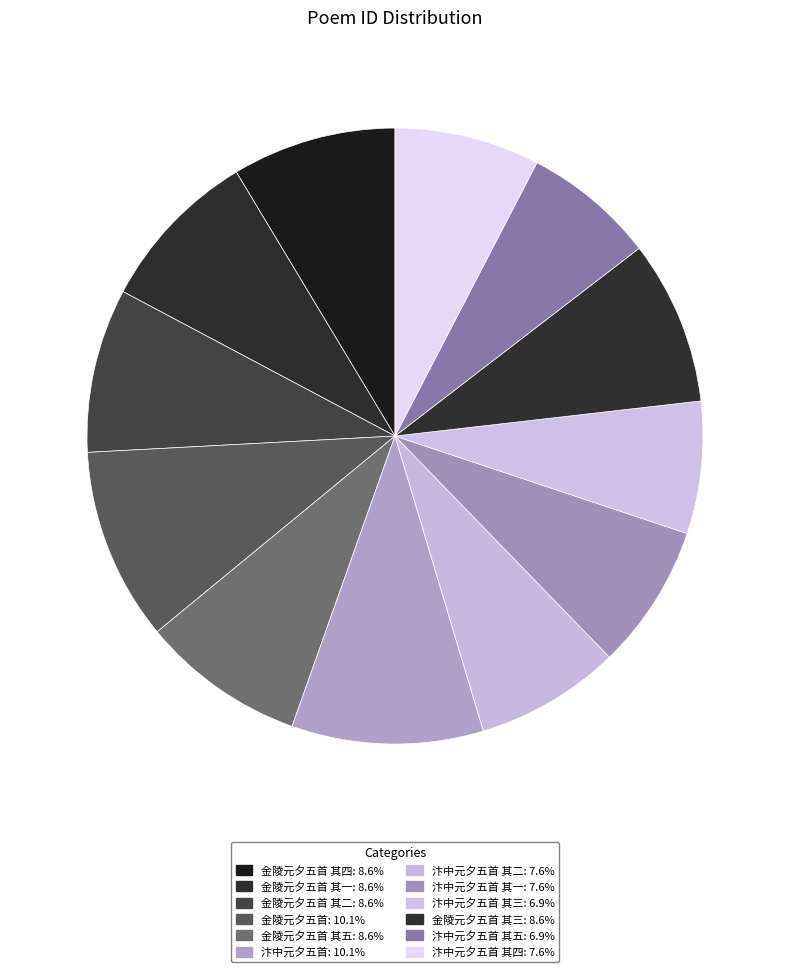

What is the smallest slice in the pie chart?

汴中元夕五首 其三